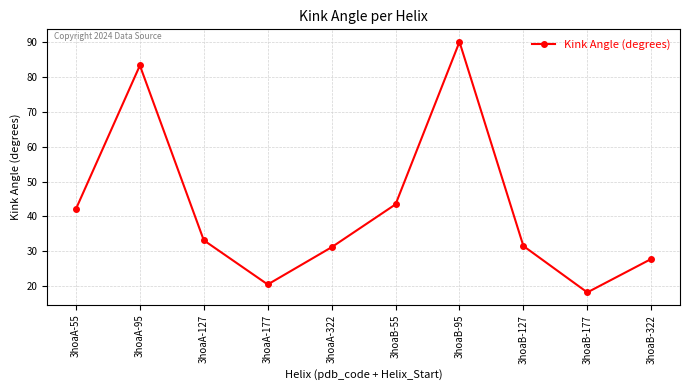

What is the sum of all values?

421.0